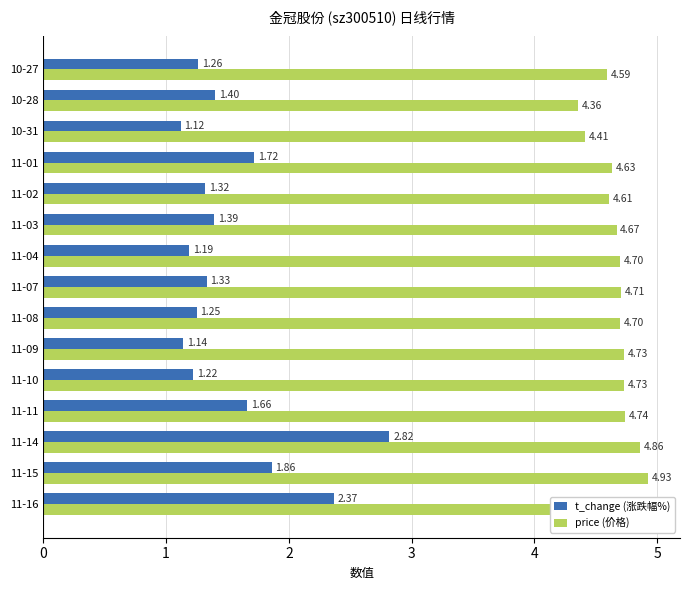

What are all the series names shown in the legend?

t_change (涨跌幅%), price (价格)